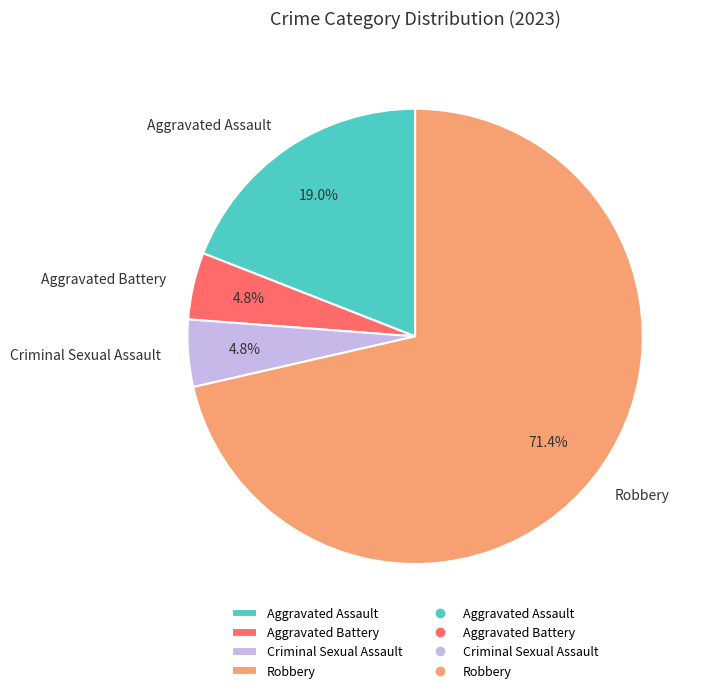

Which slice is the largest?

Robbery